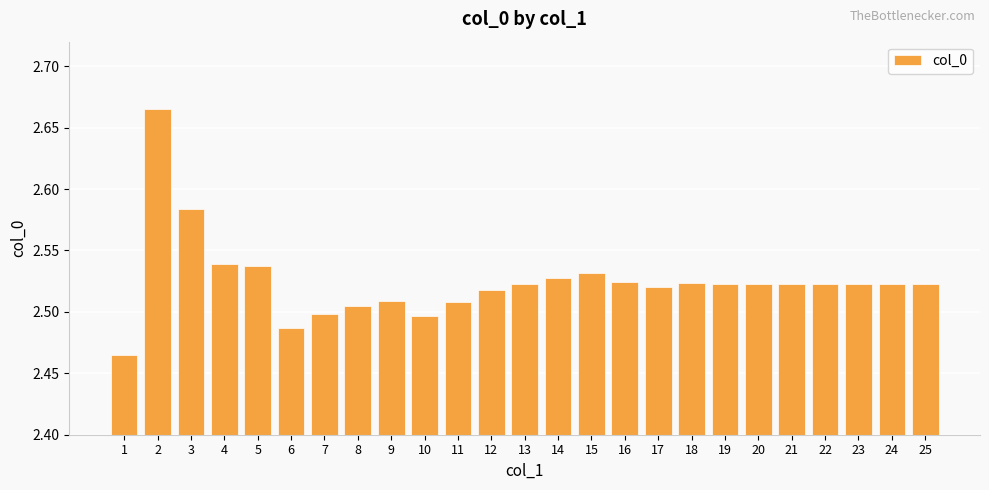

Is it true that the value at 18 is 4.0?

False